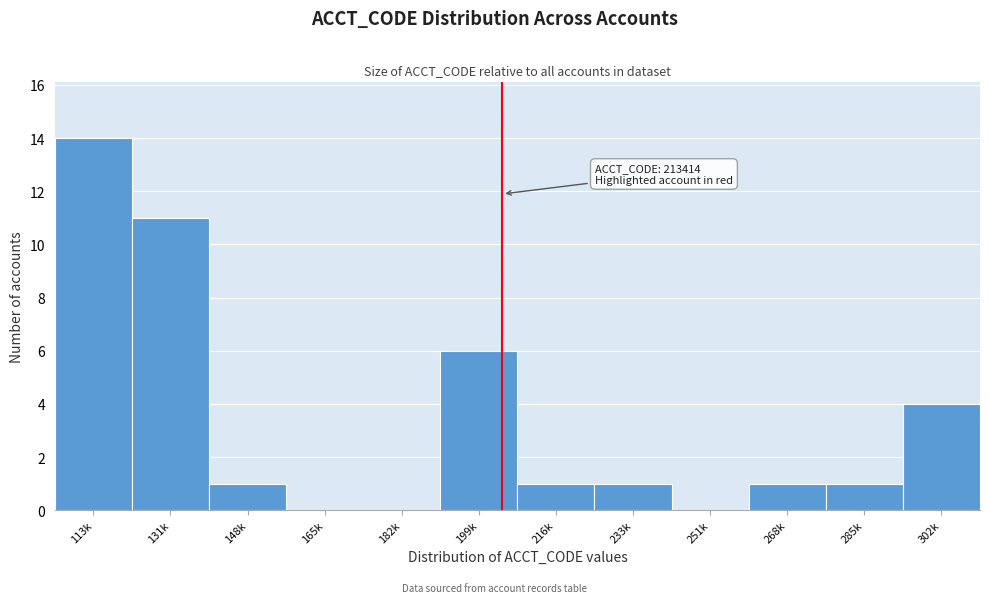

Reading right to left, what are all the values shown in this chart?

302k=4	285k=1	268k=1	251k=0	233k=1	216k=1	199k=6	182k=0	165k=0	148k=1	131k=11	113k=14